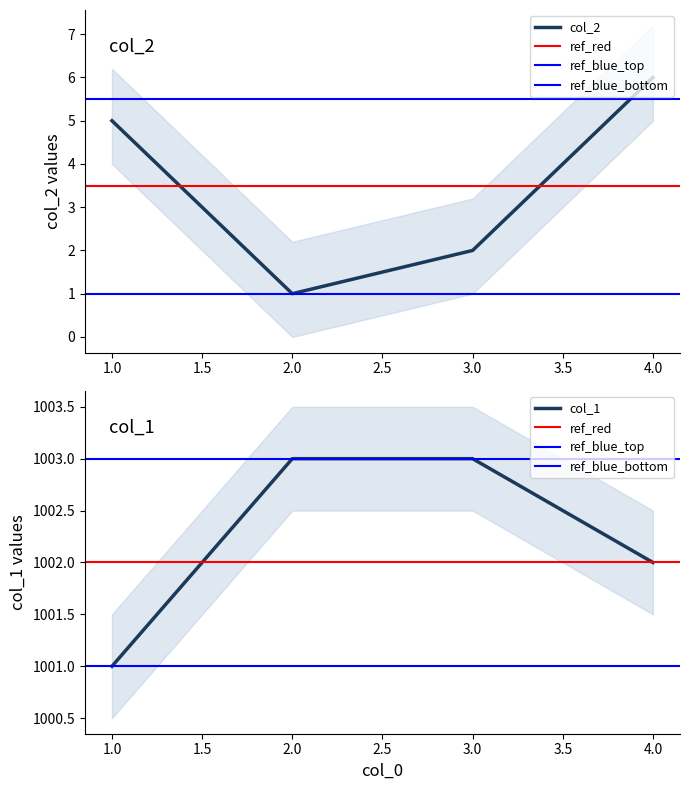

Is the value of col_2 at 1 greater than the value of col_1 at 1?

No